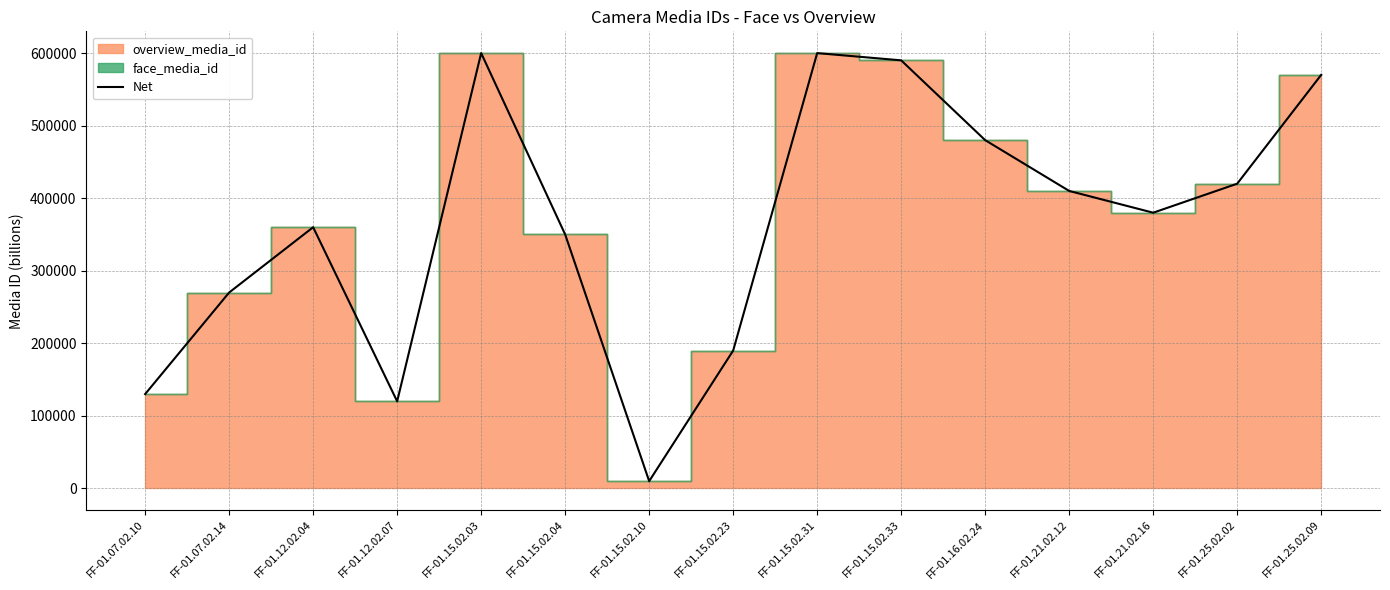

What is the average value?

365333.6